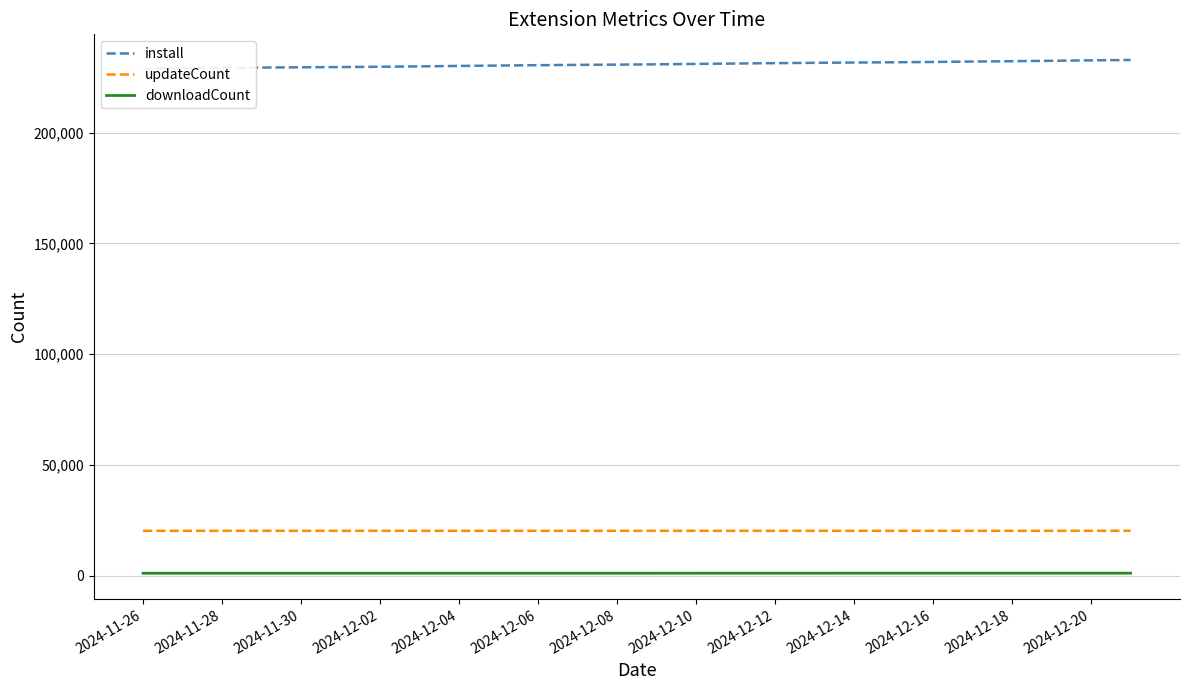

True or false: updateCount and downloadCount intersect in this chart.

False